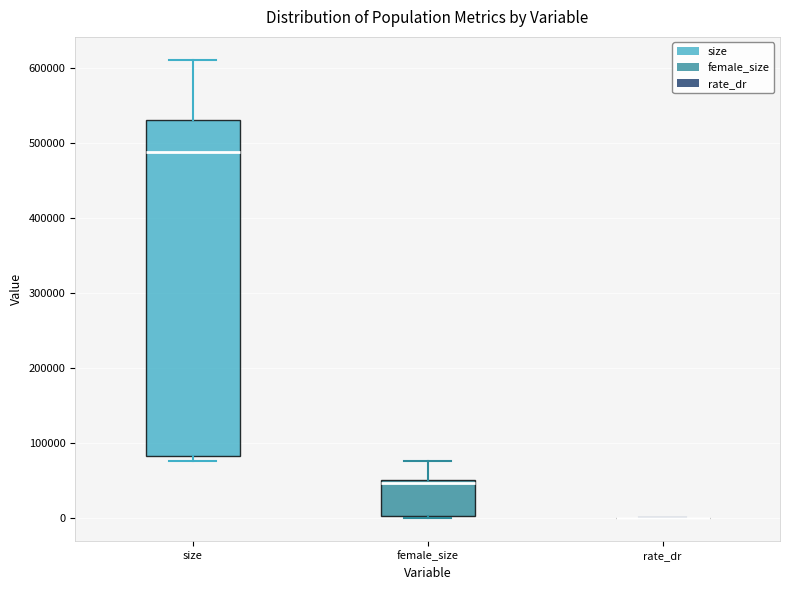

Which box is the tallest, from its lower edge to its upper edge?

size